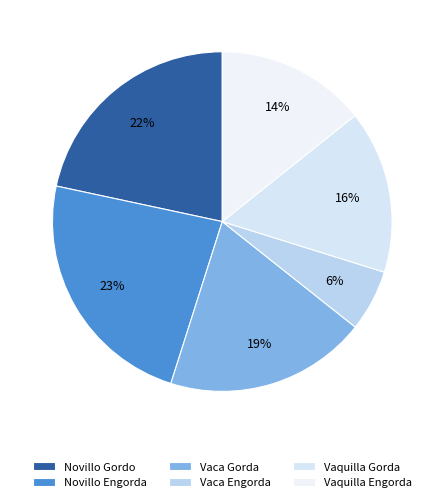

How many slices are in this pie chart?

6